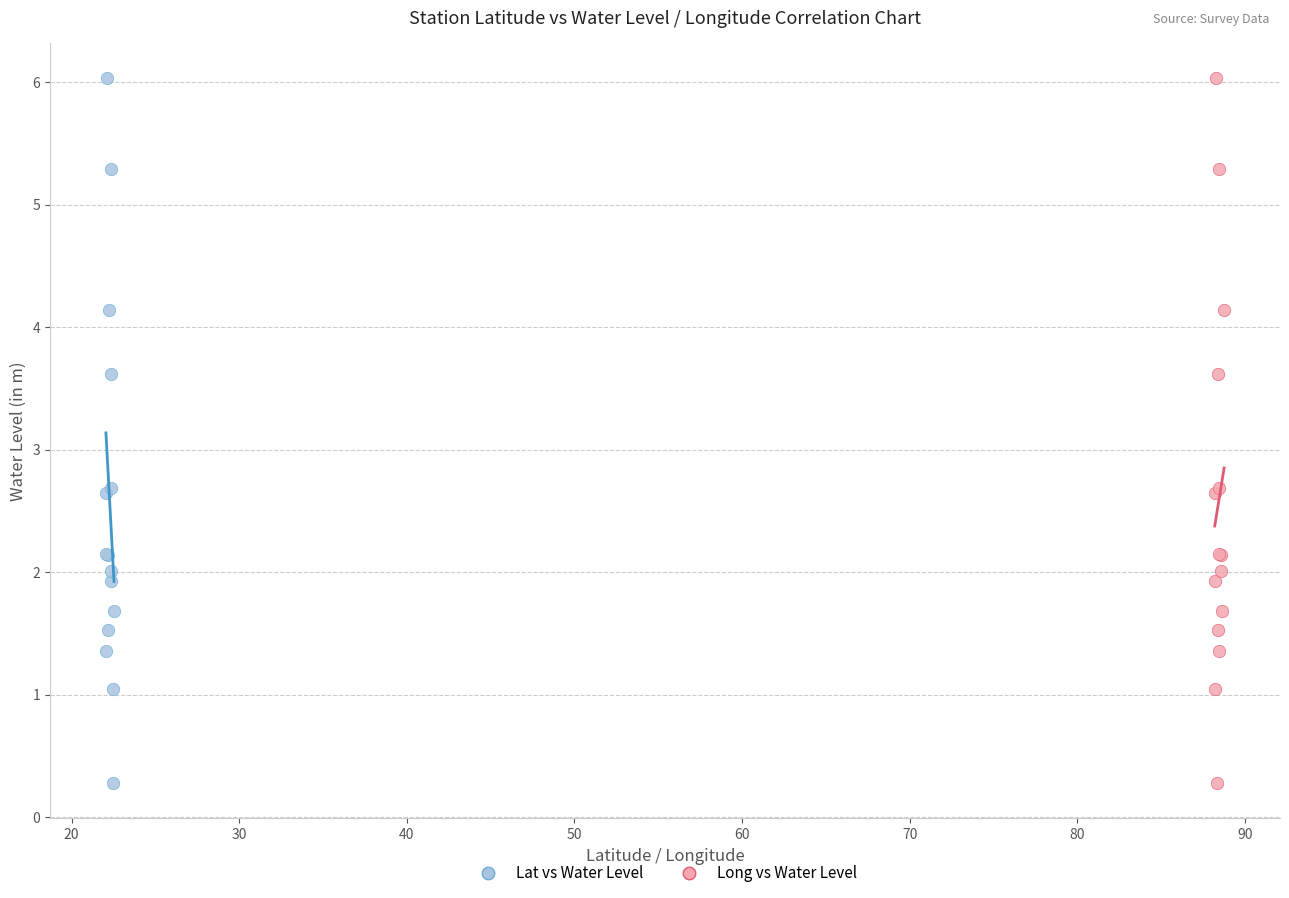

What are all the series names shown in the legend?

Lat vs Water Level, Long vs Water Level